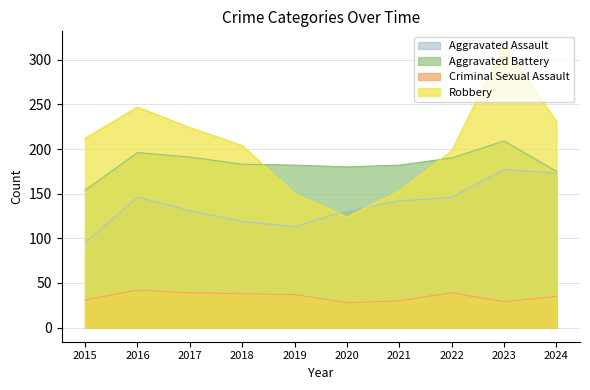

At which category does Aggravated Assault reach its first local peak?

2016